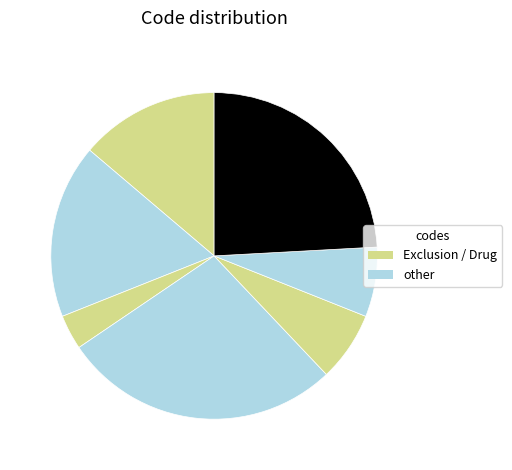

Count the number of slices in the pie.

7